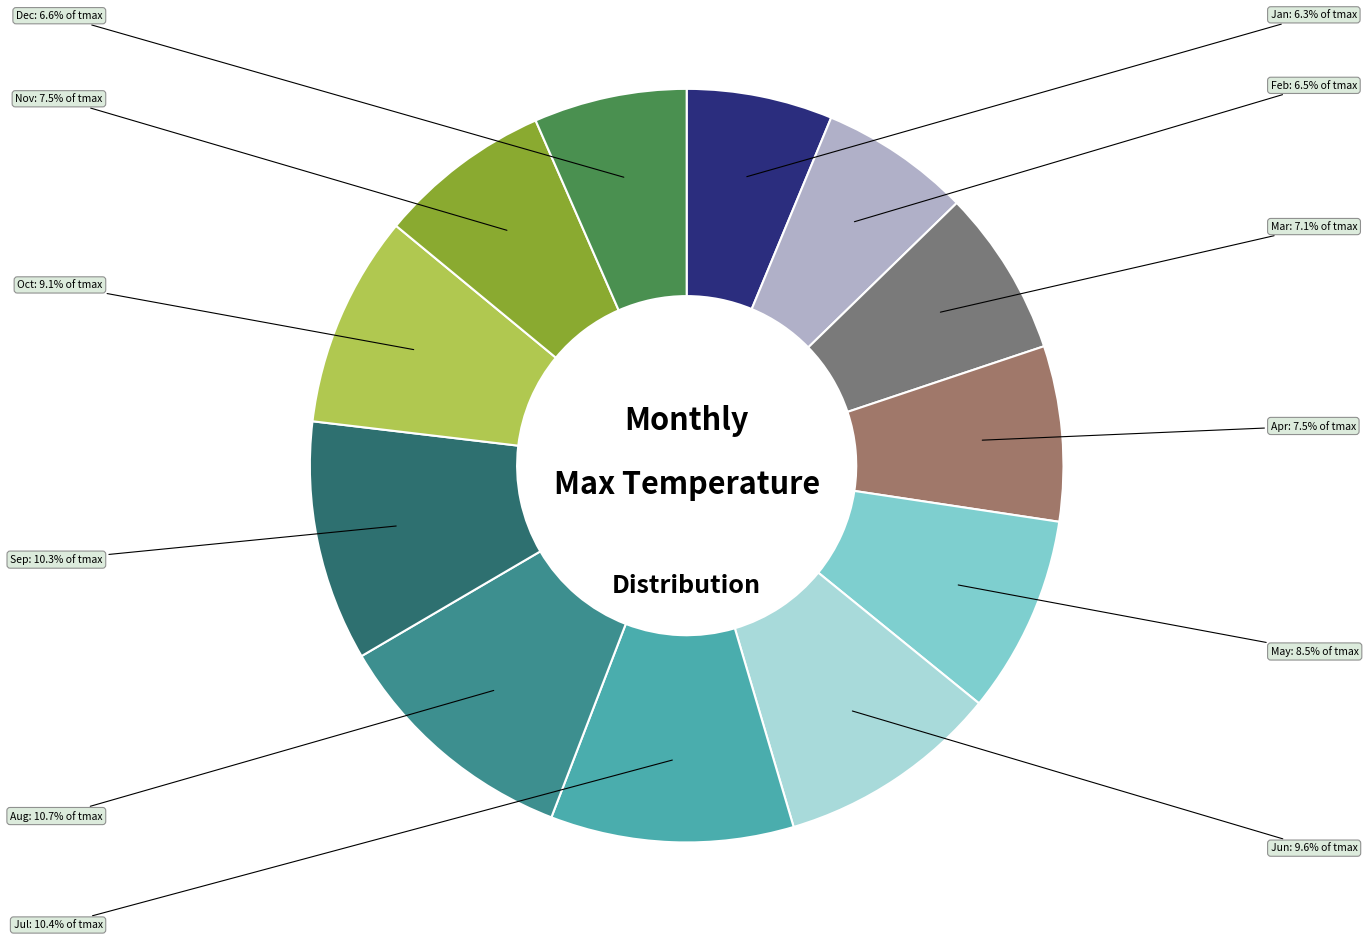

Is there any slice that represents more than half of the pie?

No